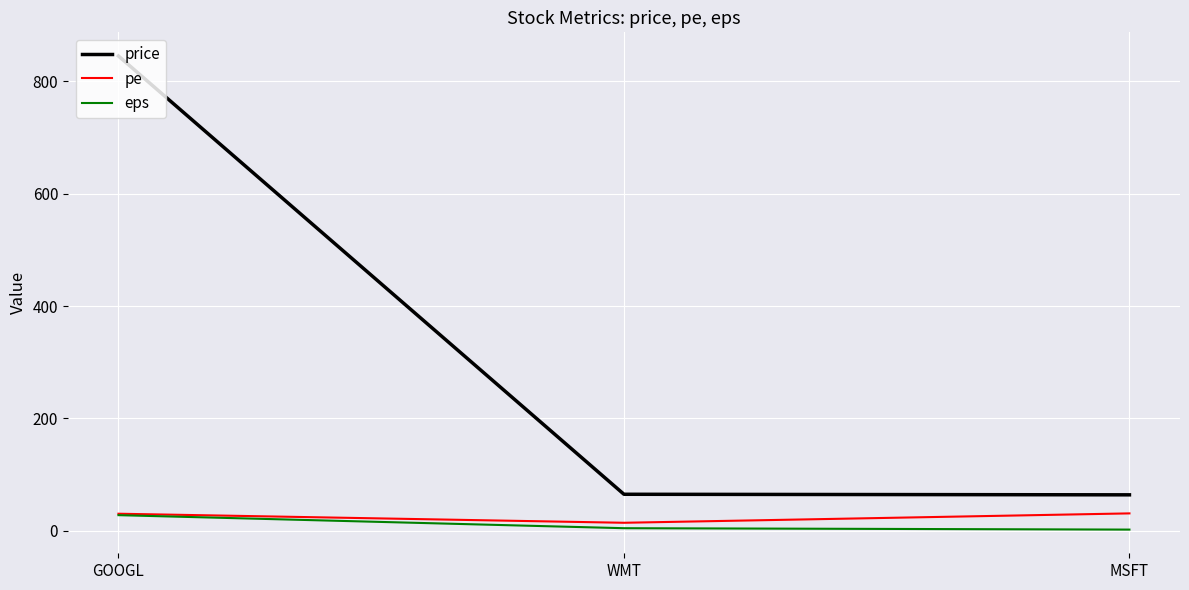

Is this an area chart (filled region under the line)?

No